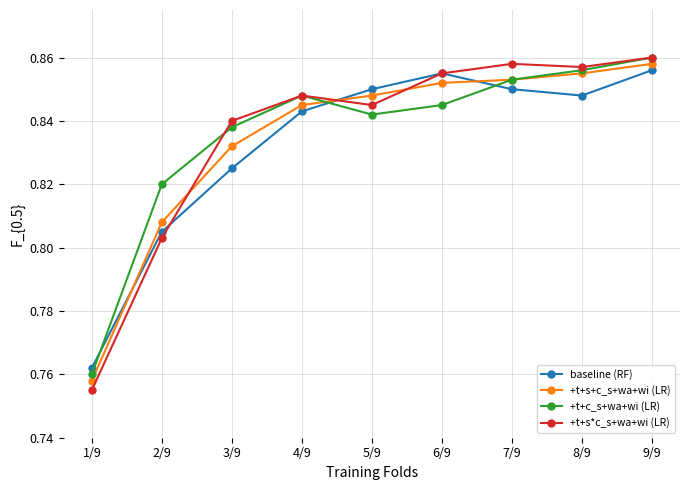

At which label is +t+s+c_s+wa+wi (LR) closest to 0?

1/9